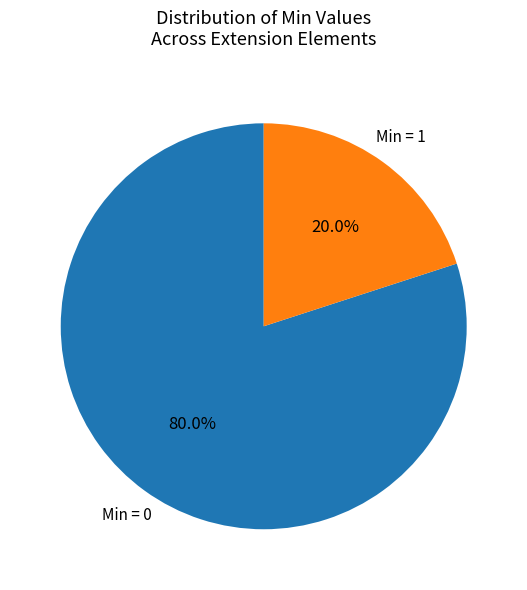

Does any single category account for the majority?

Yes